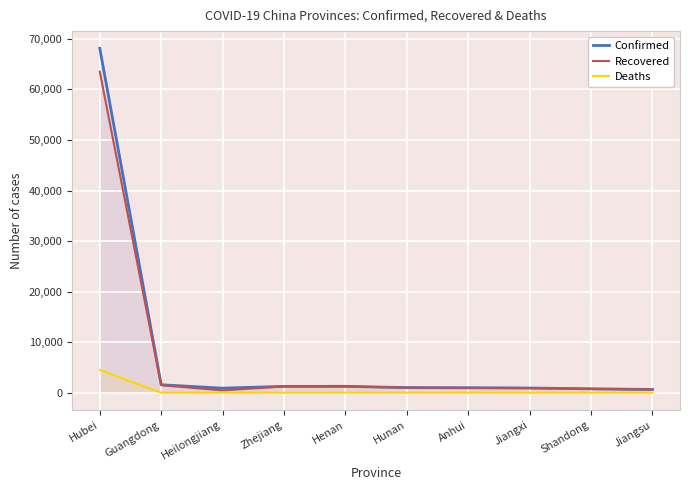

At which category does the chart reach its peak across all series?

Hubei